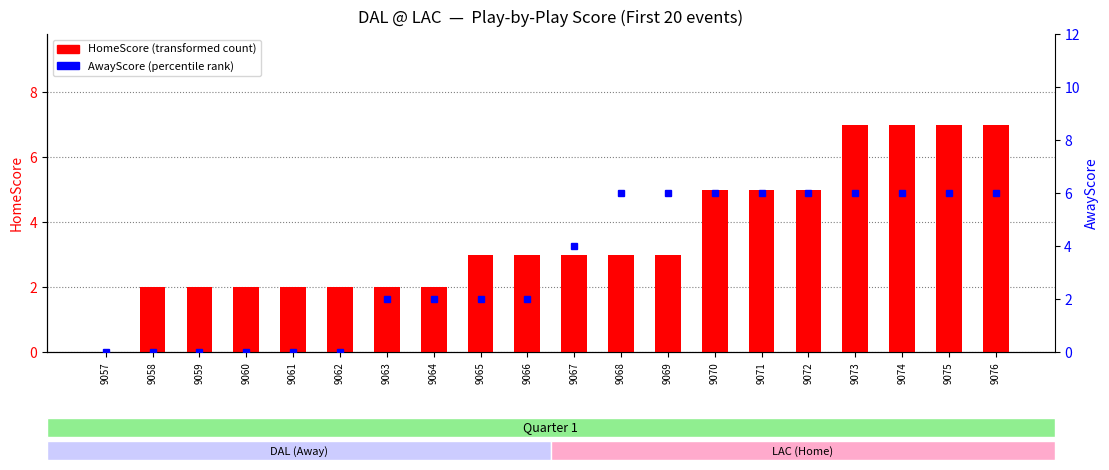

Reading left to right, extract all data points from this chart.

HomeScore: 9057=0	9058=2	9059=2	9060=2	9061=2	9062=2	9063=2	9064=2	9065=3	9066=3	9067=3	9068=3	9069=3	9070=5	9071=5	9072=5	9073=7	9074=7	9075=7	9076=7
AwayScore: 9057=0	9058=0	9059=0	9060=0	9061=0	9062=0	9063=2	9064=2	9065=2	9066=2	9067=4	9068=6	9069=6	9070=6	9071=6	9072=6	9073=6	9074=6	9075=6	9076=6